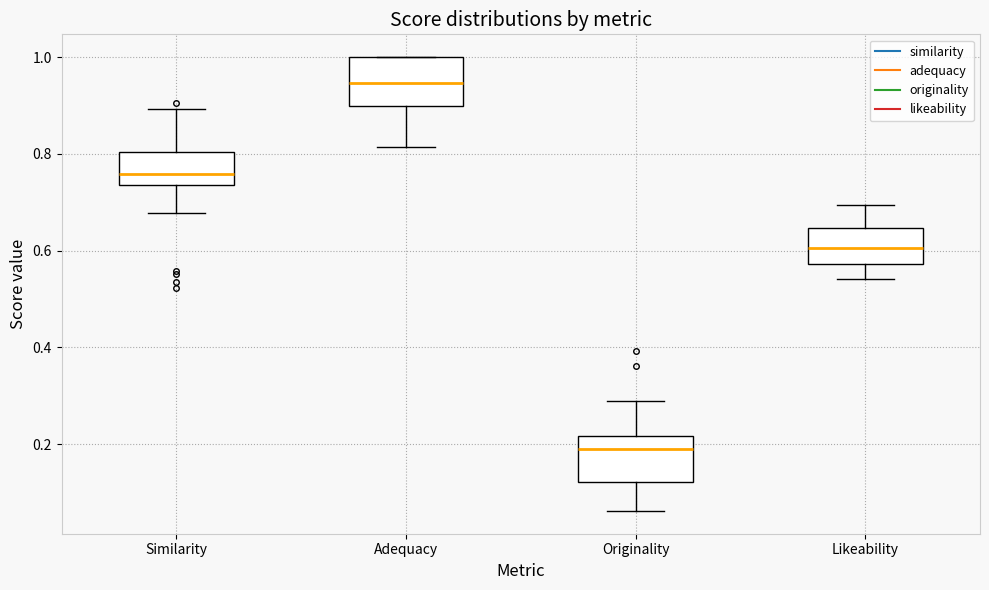

Where does the lower whisker of the box for Similarity end on the y-axis? The values are not printed on the chart, so give them approximately, as read against the axis.

0.68